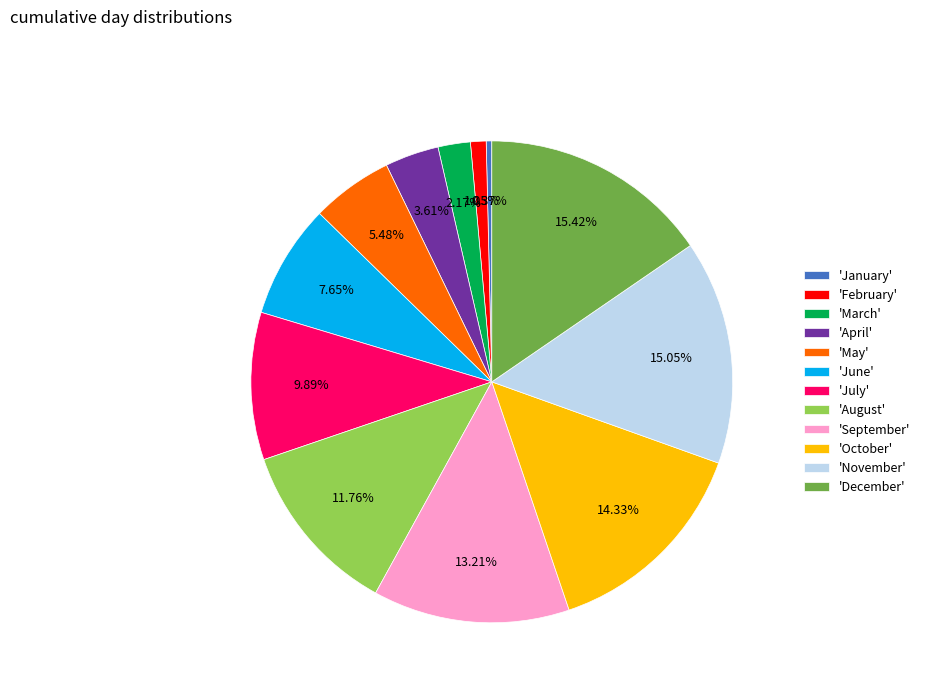

What is the smallest slice in the pie chart?

'January'